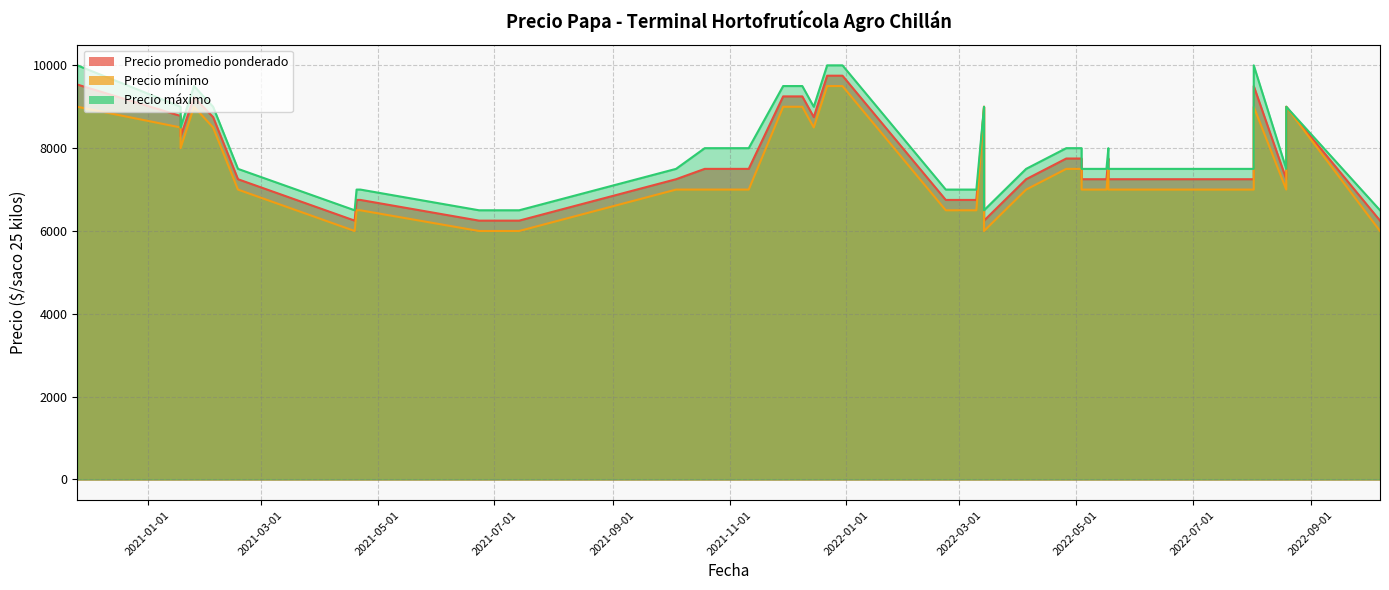

How many values in the Precio promedio ponderado series are below 7250?

10